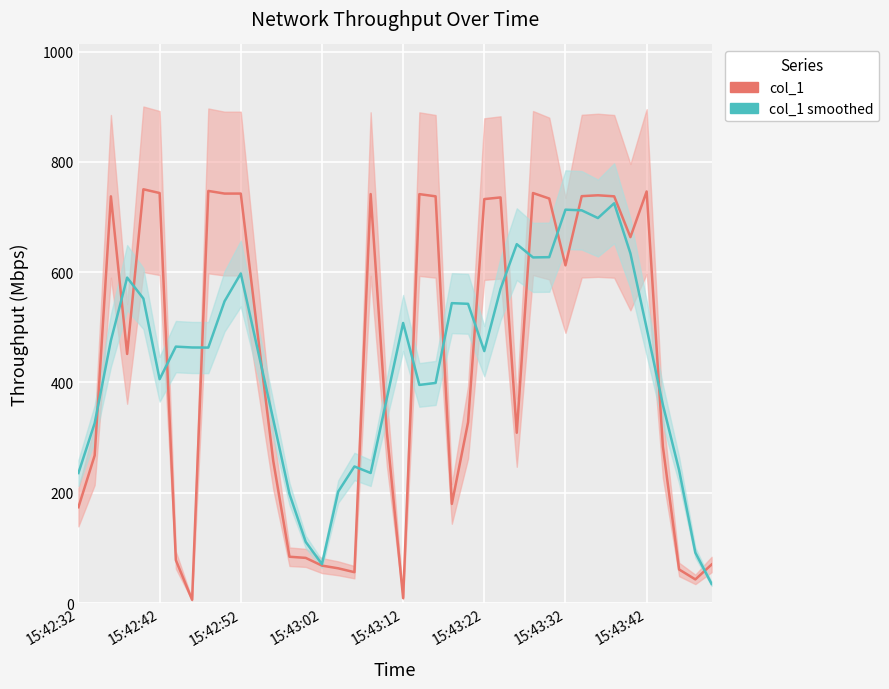

In col_1, how many points are higher than both neighbors (excluding endpoints)?

9